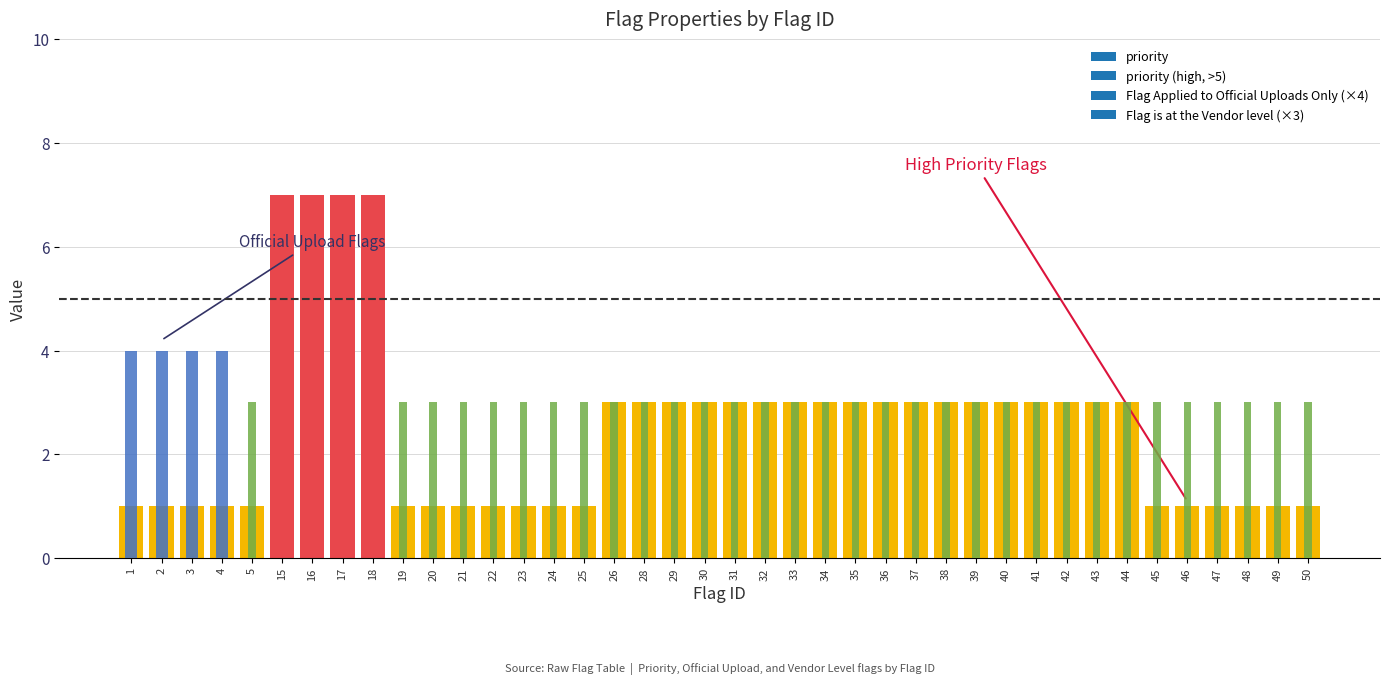

Reading left to right, extract all data points from this chart.

priority: 1	1	1	1	1	7	7	7	7	1	1	1	1	1	1	1	3	3	3	3	3	3	3	3	3	3	3	3	3	3	3	3	3	3	1	1	1	1	1	1
Flag Applied to Official Uploads Only: 1	1	1	1	0	0	0	0	0	0	0	0	0	0	0	0	0	0	0	0	0	0	0	0	0	0	0	0	0	0	0	0	0	0	0	0	0	0	0	0
Flag is at the Vendor level: 0	0	0	0	1	0	0	0	0	1	1	1	1	1	1	1	1	1	1	1	1	1	1	1	1	1	1	1	1	1	1	1	1	1	1	1	1	1	1	1